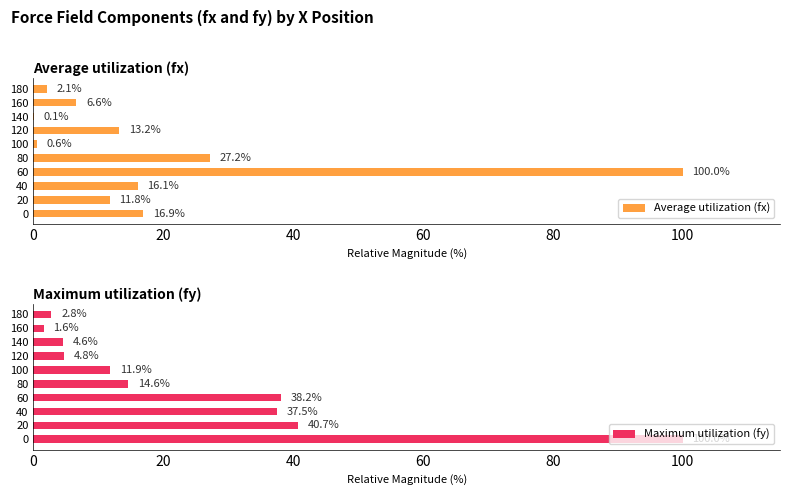

What is the total value across all series at 20?

52.5